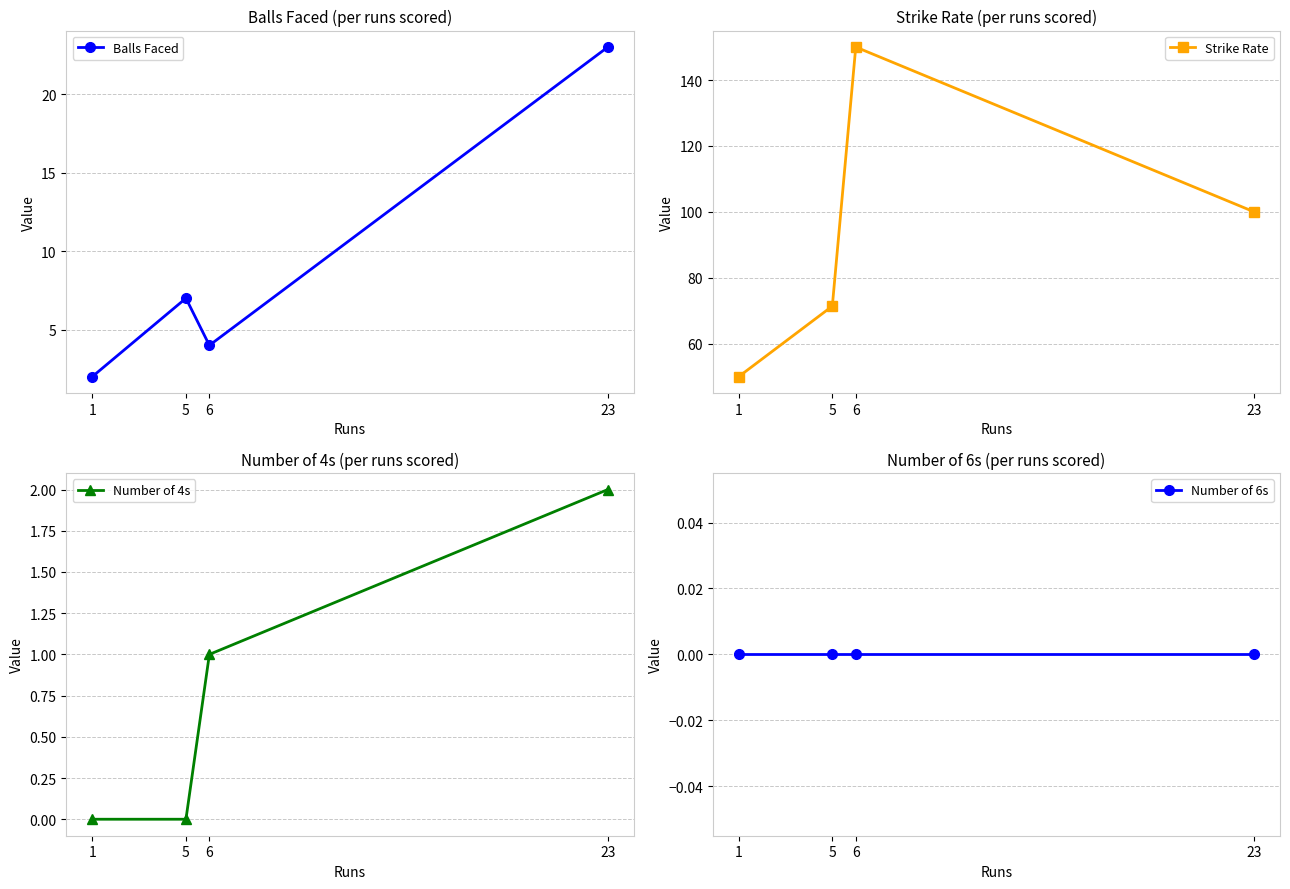

What is the difference between the highest and lowest values at 5?

71.4